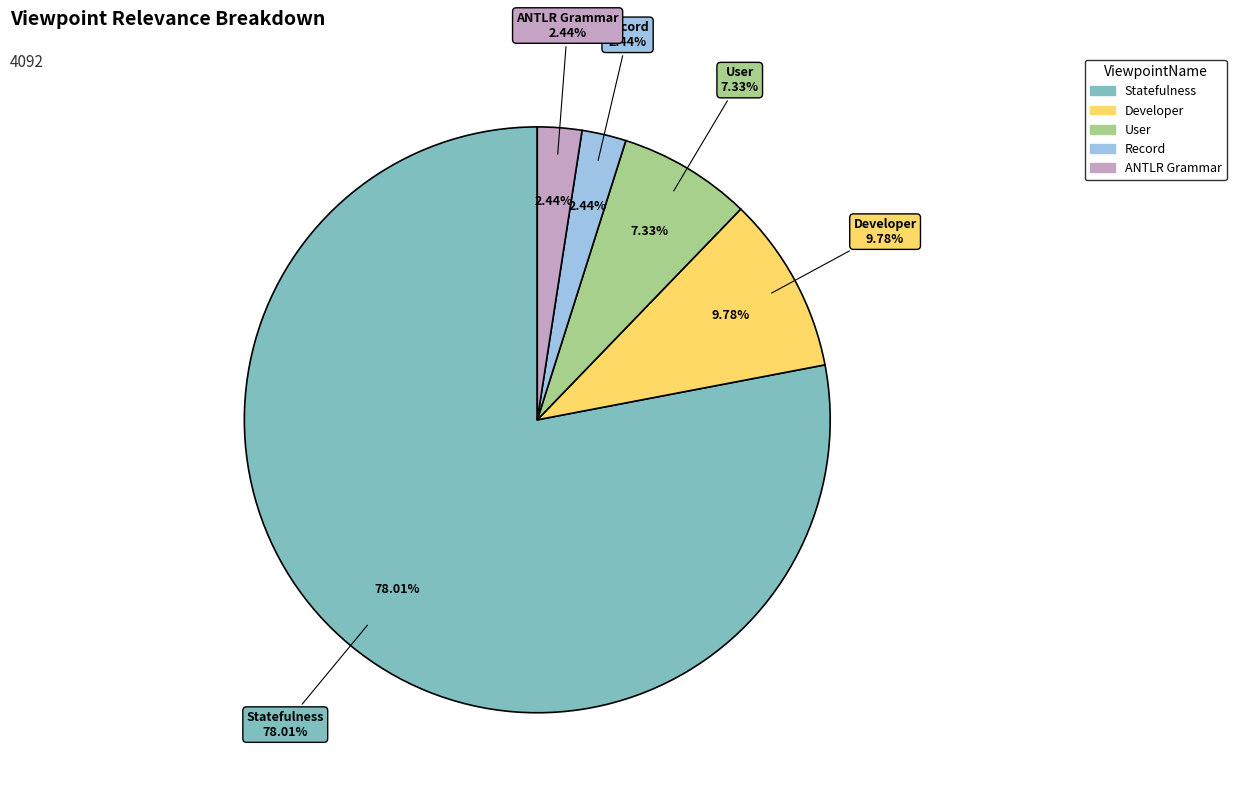

Which category has the biggest portion of the pie?

Statefulness